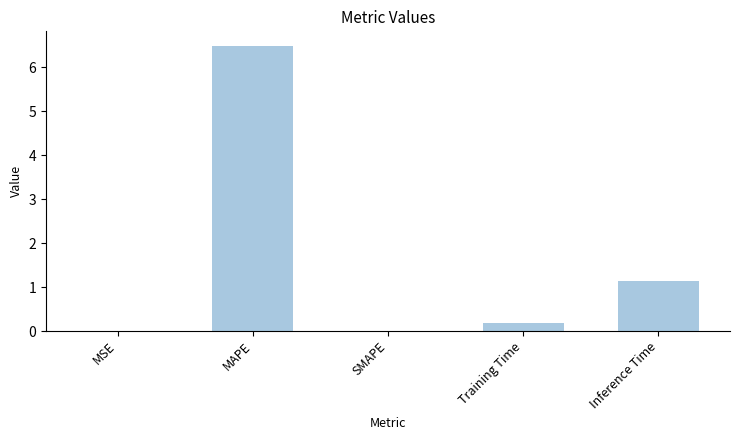

What is the greatest value displayed?

6.5